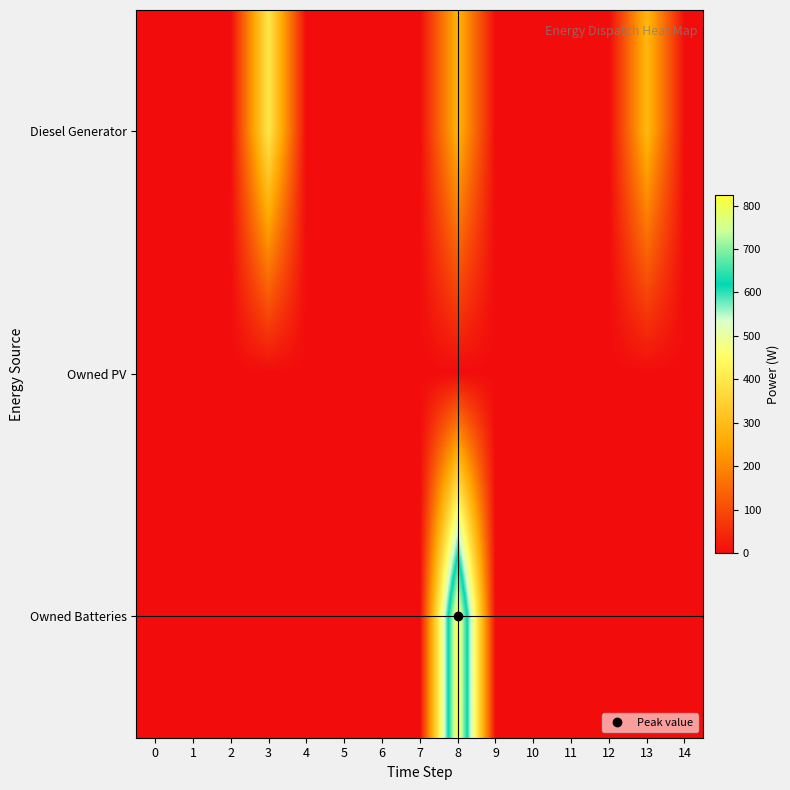

List the series in order of their peak value, lowest first.

Owned PV, Diesel Generator, Owned Batteries